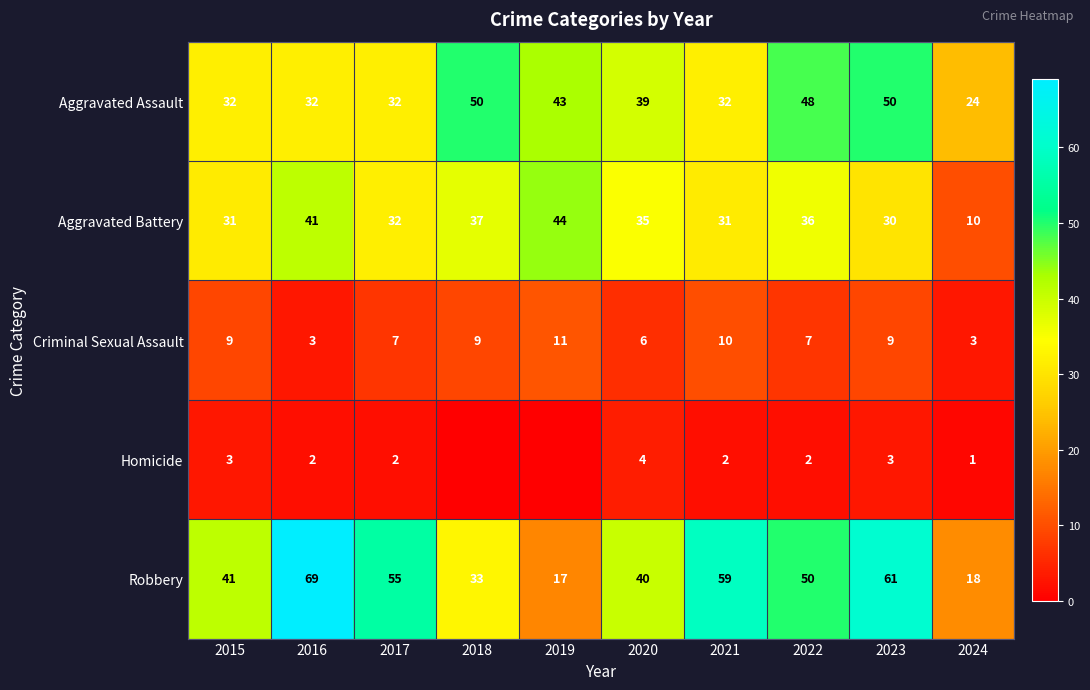

What is the spread (max minus min) of values at 2019?

44